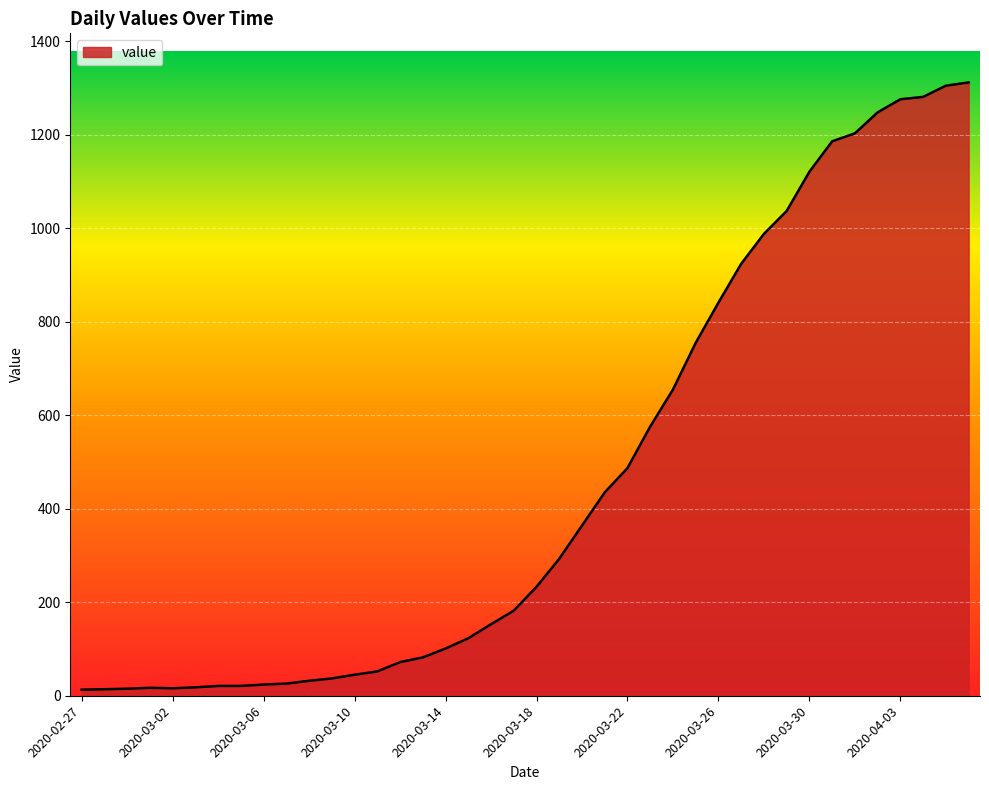

How many lines are shown in the chart?

1